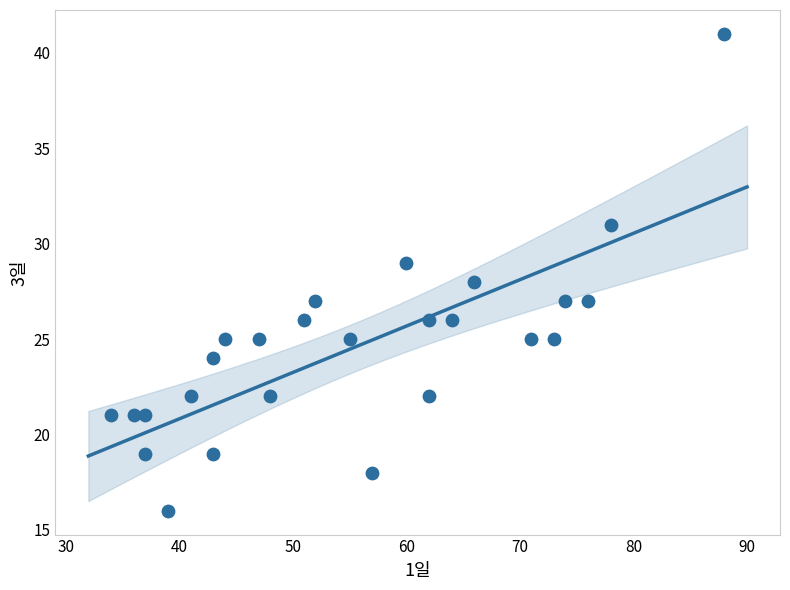

What is the range of Y values (max minus min)?

25